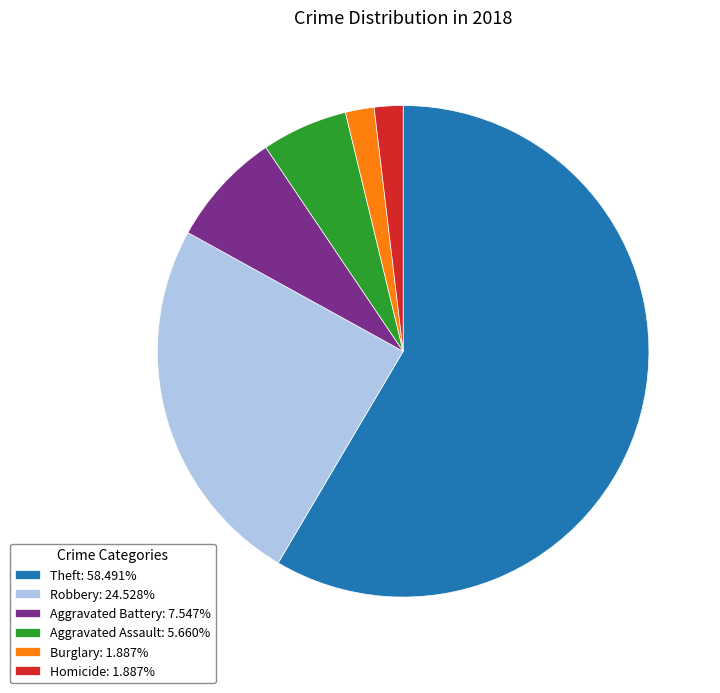

The Aggravated Battery slice represents 8% of the pie. True or false?

True